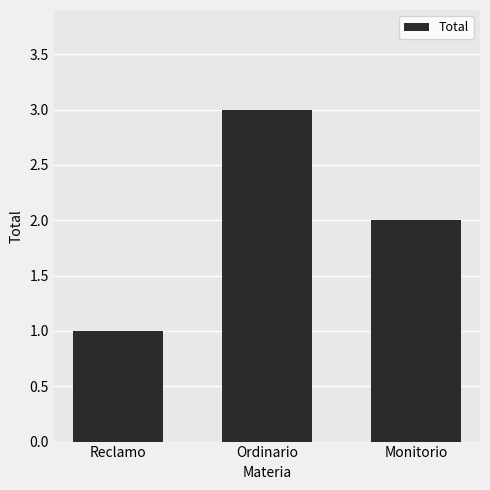

The chart shows a value of 1 at Ordinario. True or false?

False